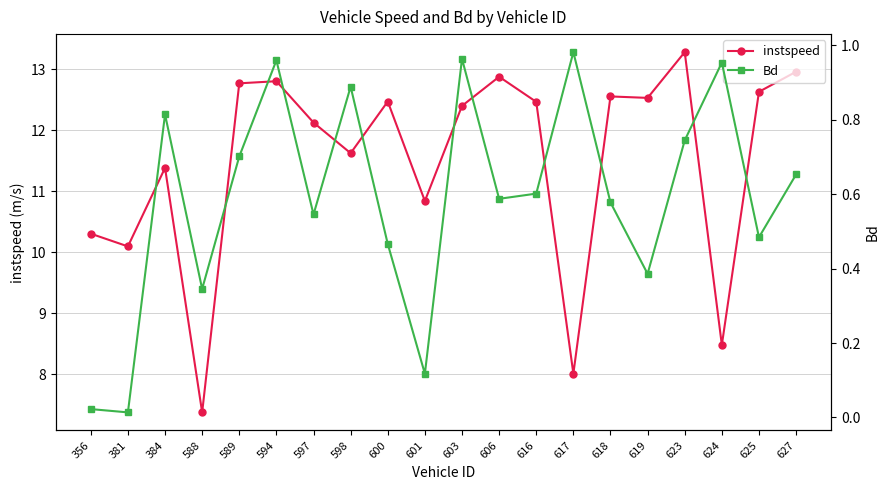

What is the value of the instspeed point at the 1st from the left?

10.3